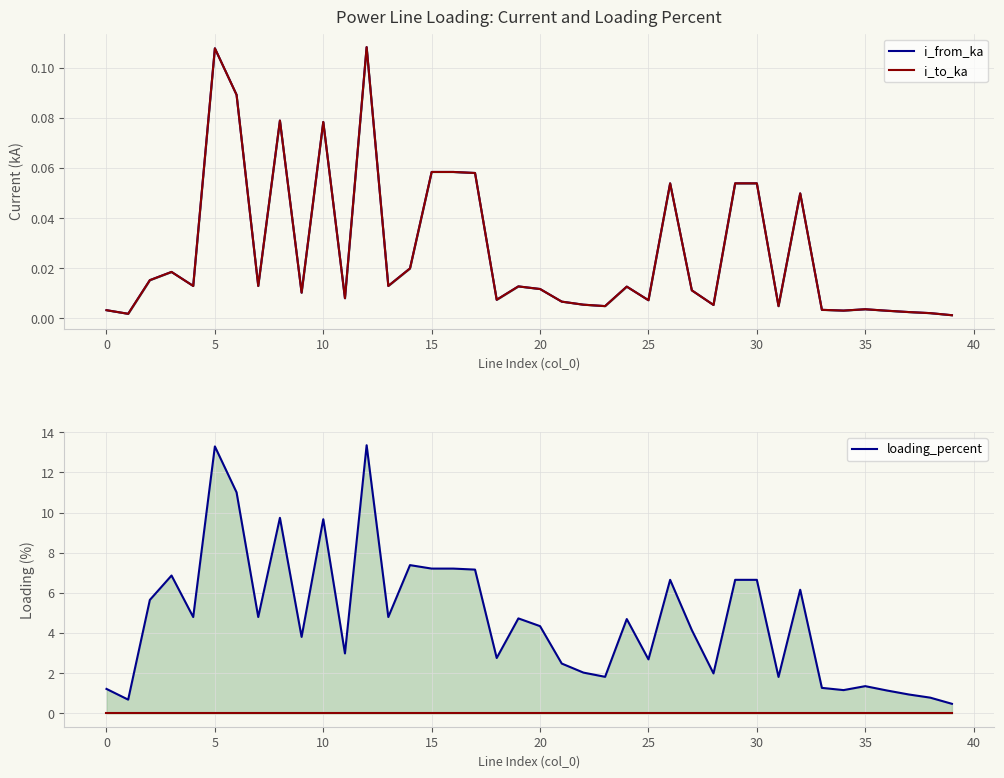

Reading left to right, transcribe all the data shown in this chart.

i_from_ka: 0.0	0.0	0.0	0.0	0.0	0.1	0.1	0.0	0.1	0.0	0.1	0.0	0.1	0.0	0.0	0.1	0.1	0.1	0.0	0.0	0.0	0.0	0.0	0.0	0.0	0.0	0.1	0.0	0.0	0.1	0.1	0.0	0.0	0.0	0.0	0.0	0.0	0.0	0.0	0.0
i_to_ka: 0.0	0.0	0.0	0.0	0.0	0.1	0.1	0.0	0.1	0.0	0.1	0.0	0.1	0.0	0.0	0.1	0.1	0.1	0.0	0.0	0.0	0.0	0.0	0.0	0.0	0.0	0.1	0.0	0.0	0.1	0.1	0.0	0.0	0.0	0.0	0.0	0.0	0.0	0.0	0.0
loading_percent: 1.2	0.7	5.6	6.9	4.8	13.3	11.0	4.8	9.7	3.8	9.7	3.0	13.4	4.8	7.4	7.2	7.2	7.2	2.8	4.7	4.3	2.5	2.0	1.8	4.7	2.7	6.7	4.1	2.0	6.7	6.7	1.8	6.2	1.3	1.2	1.4	1.1	0.9	0.8	0.5